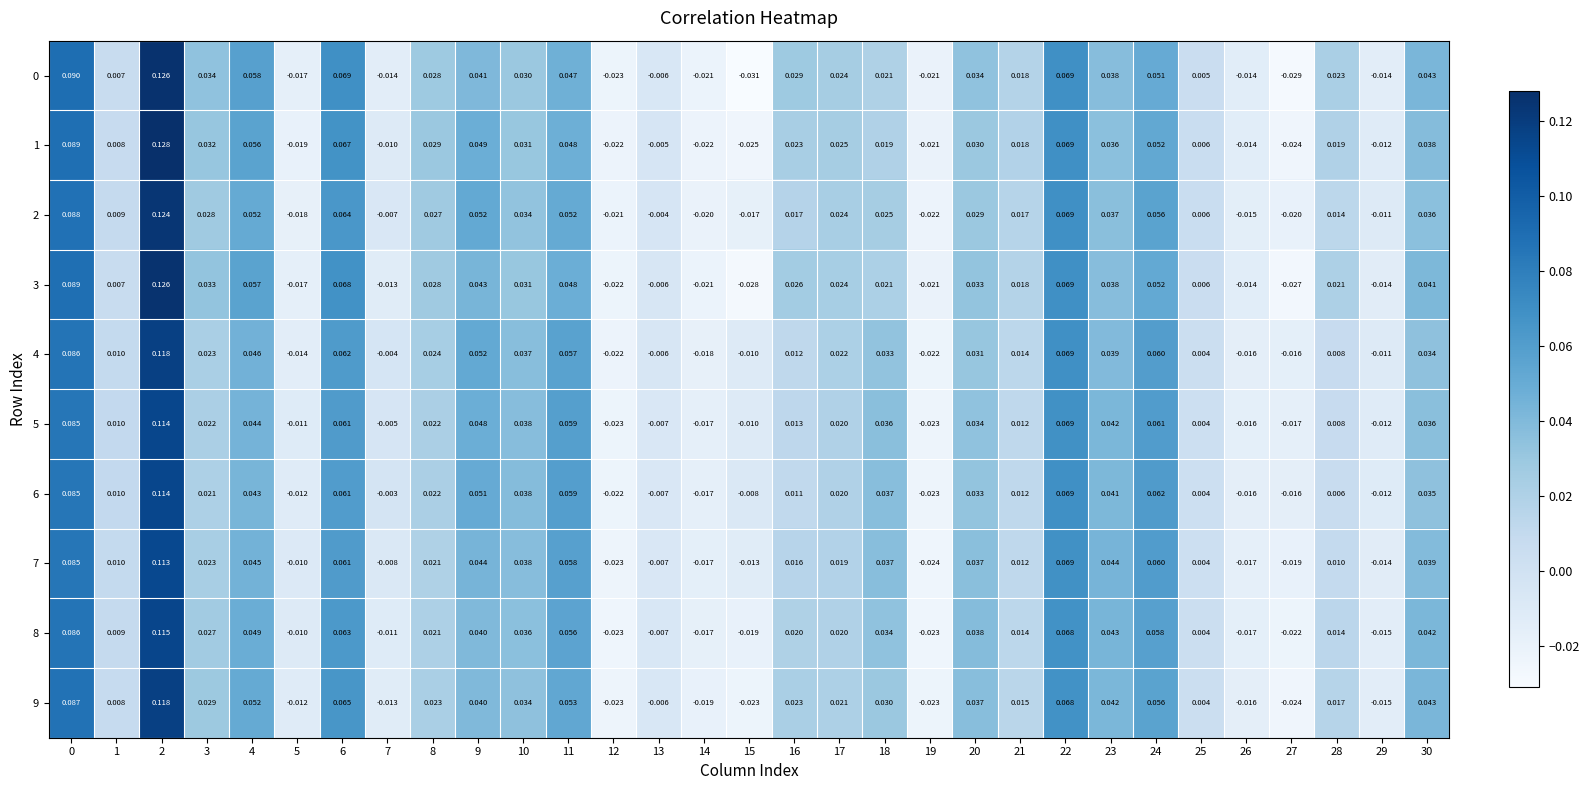

What is the total value across all series at 27?

-0.2